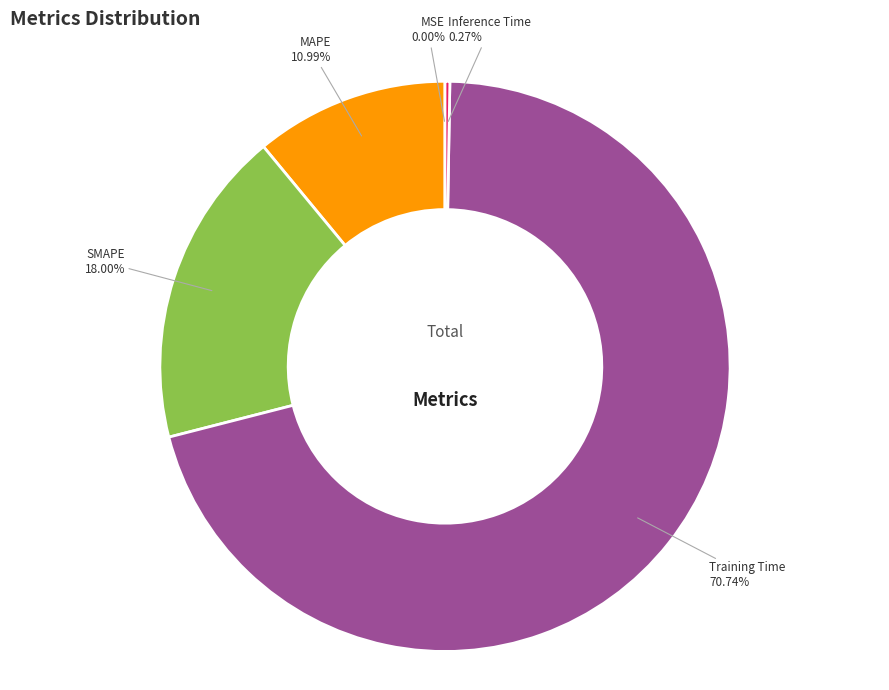

Does any single category account for the majority?

Yes